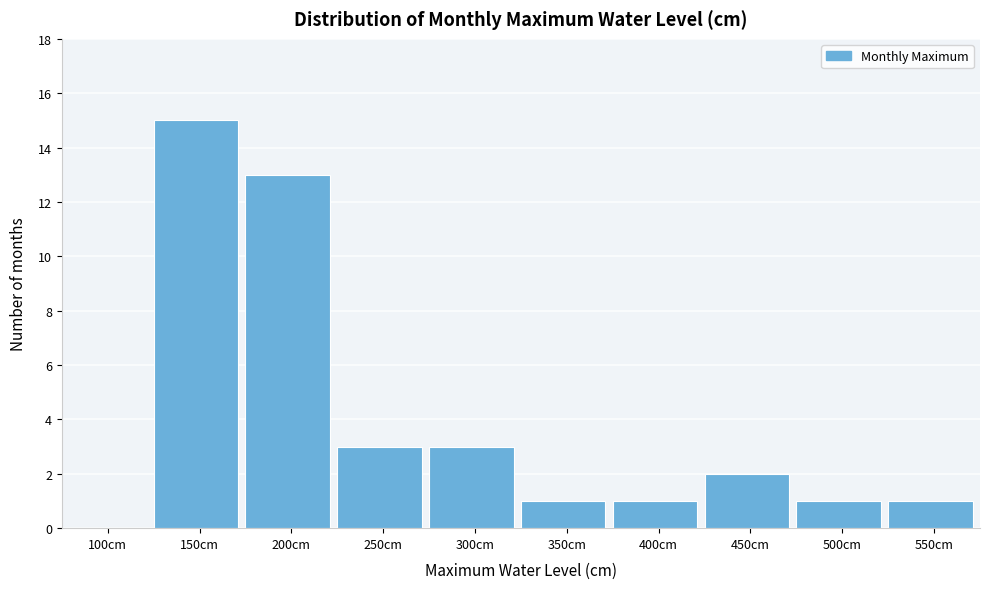

Reading right to left, transcribe all the data shown in this chart.

550cm=1	500cm=1	450cm=2	400cm=1	350cm=1	300cm=3	250cm=3	200cm=13	150cm=15	100cm=0